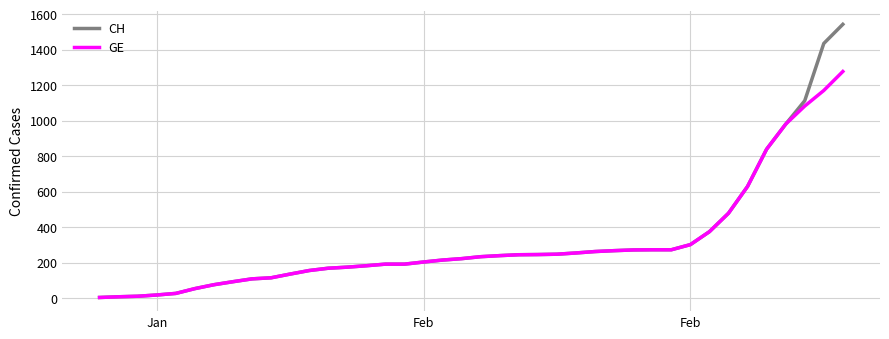

What are all the series names shown in the legend?

CH, GE